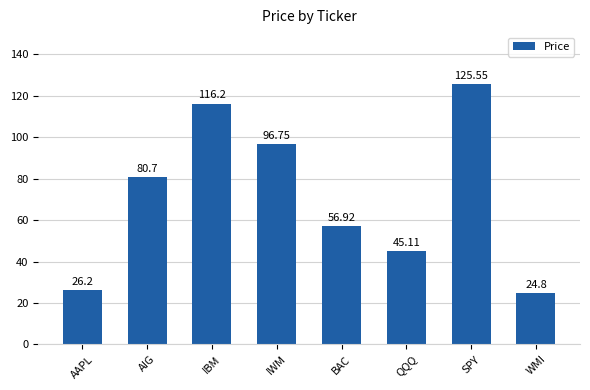

What is the average value?

71.5